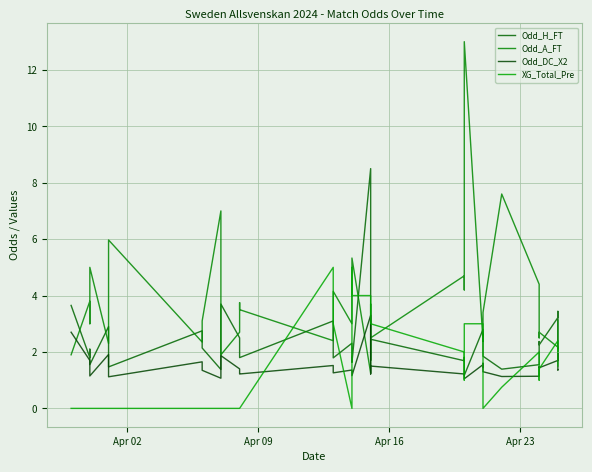

How many lines are shown in the chart?

4